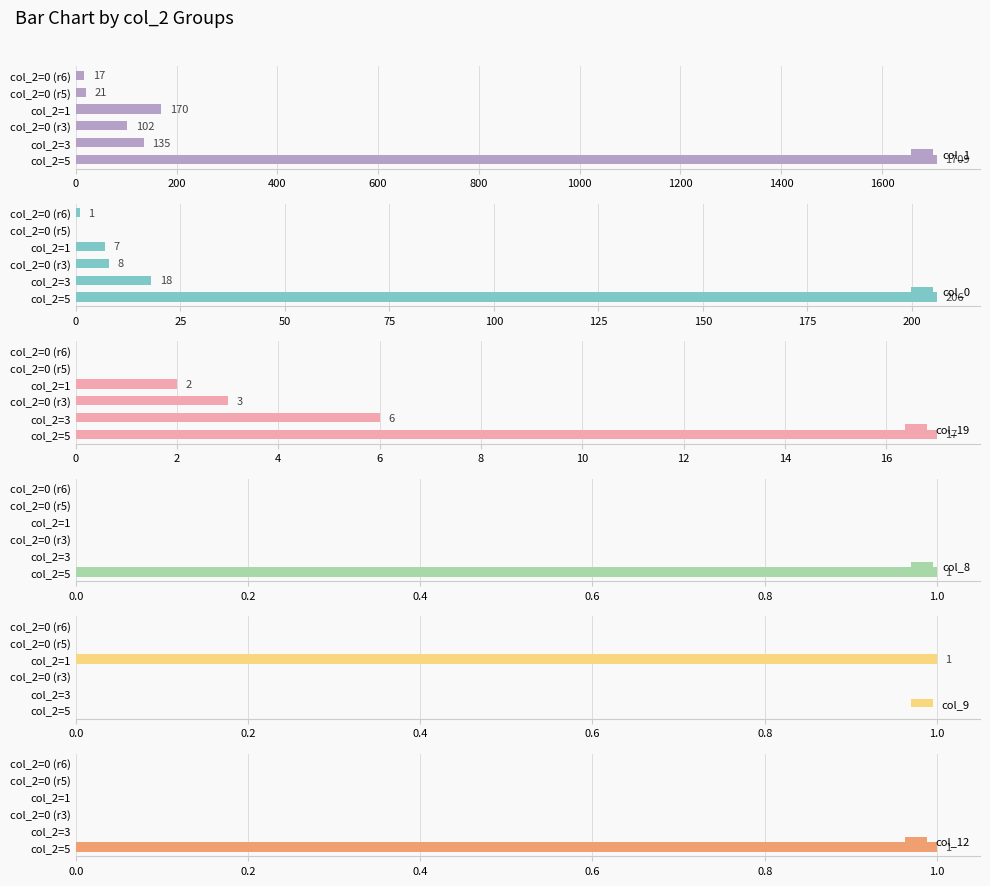

What is the difference between the col_0 values at col_2=5 and col_2=3?

188